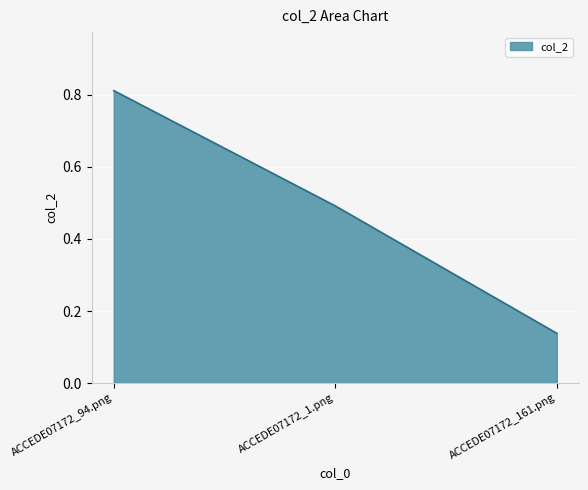

Is it true that the value at ACCEDE07172_1.png is 0.3?

False